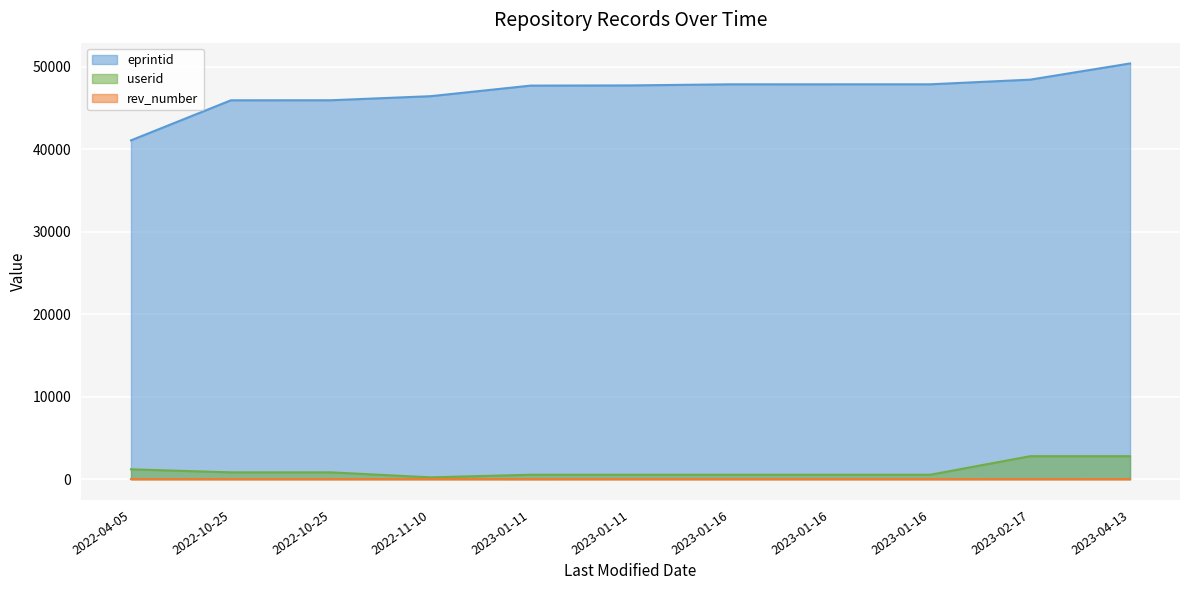

How many interior local valleys does the rev_number series have?

1